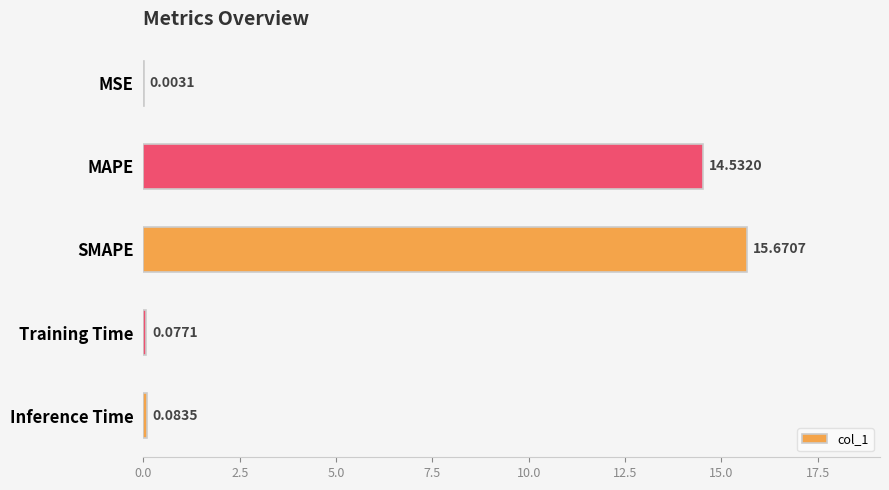

Between Inference Time and MSE, which is larger?

Inference Time